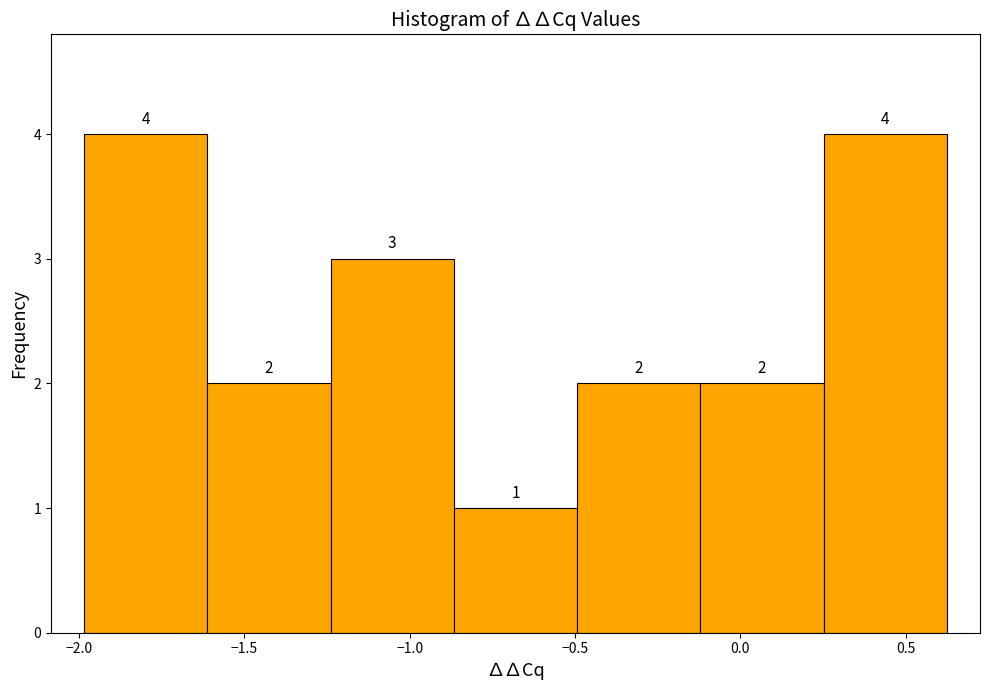

Reading left to right, list every bar in this chart as the range it spans on the x-axis followed by its height. The bar edges are not printed on the chart, so give them approximately, as read against the axis.

-2.00 to -1.60: 4
-1.60 to -1.25: 2
-1.25 to -0.85: 3
-0.85 to -0.50: 1
-0.50 to -0.10: 2
-0.10 to 0.25: 2
0.25 to 0.65: 4